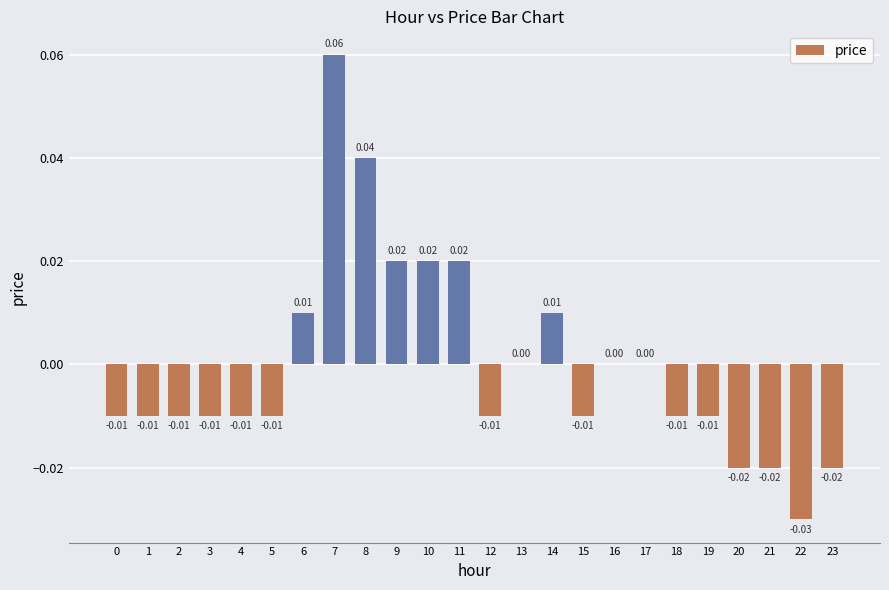

Rank the categories by value from highest to lowest.

7, 8, 9, 10, 11, 6, 14, 13, 16, 17, 0, 1, 2, 3, 4, 5, 12, 15, 18, 19, 20, 21, 23, 22